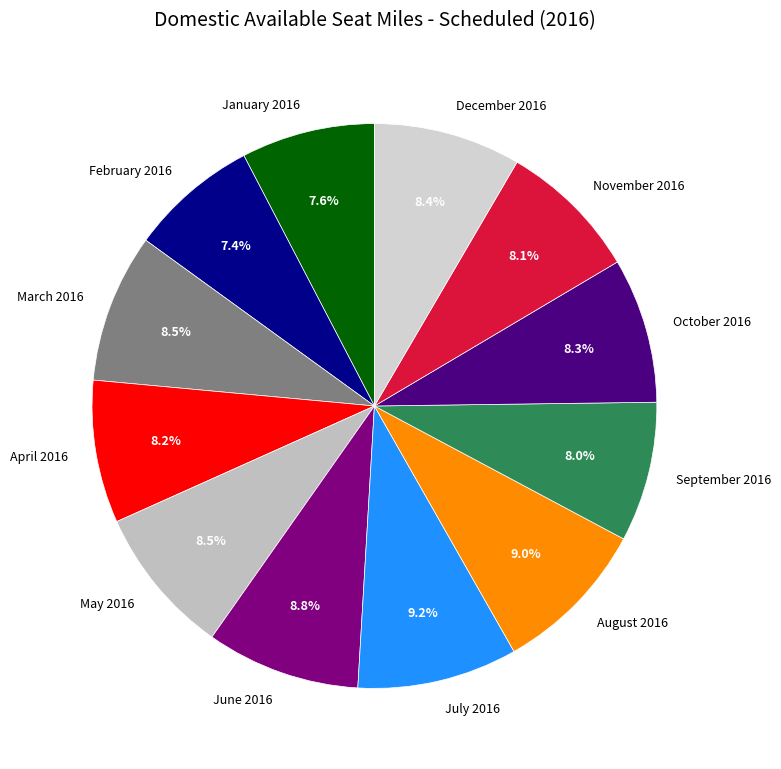

Approximately how many times larger is the value at September 2016 compared to July 2016?

0.9